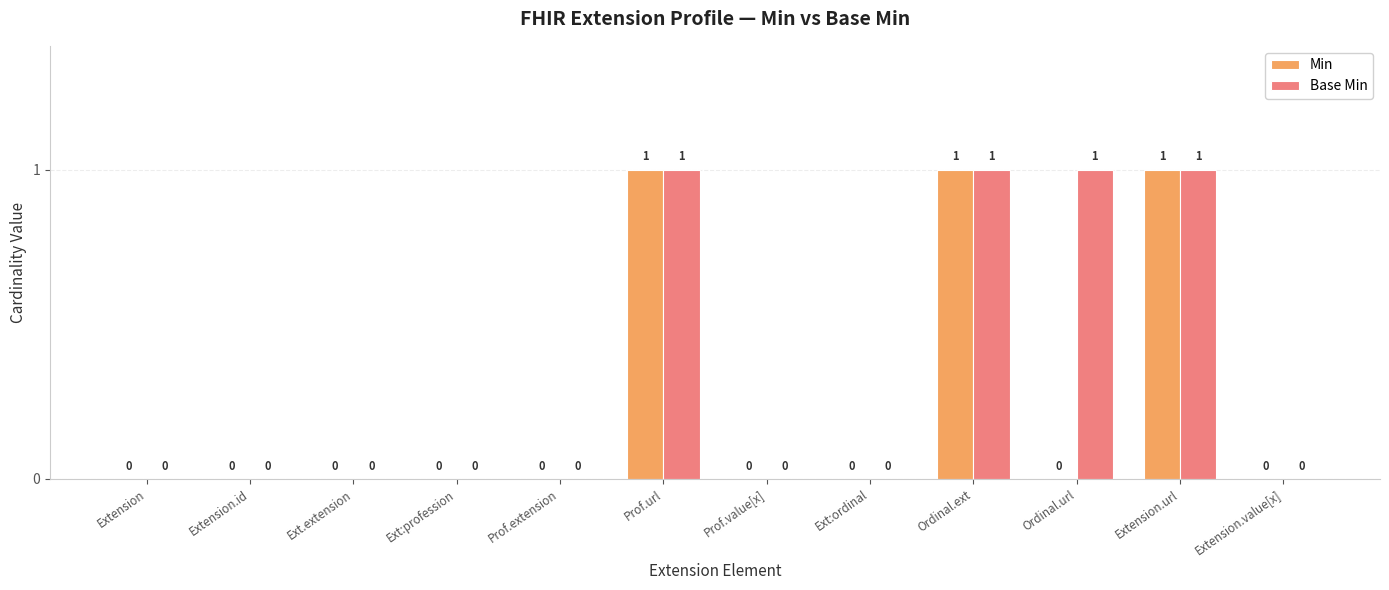

What is the maximum value for Base Min?

1